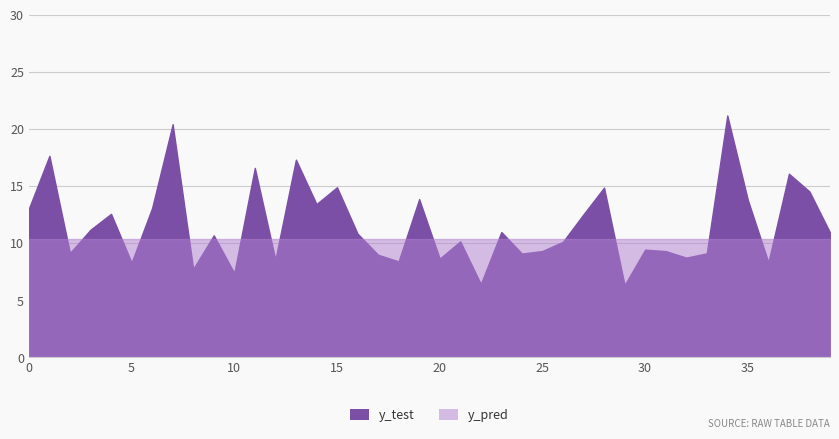

What is the approximate value at 38?

14.5